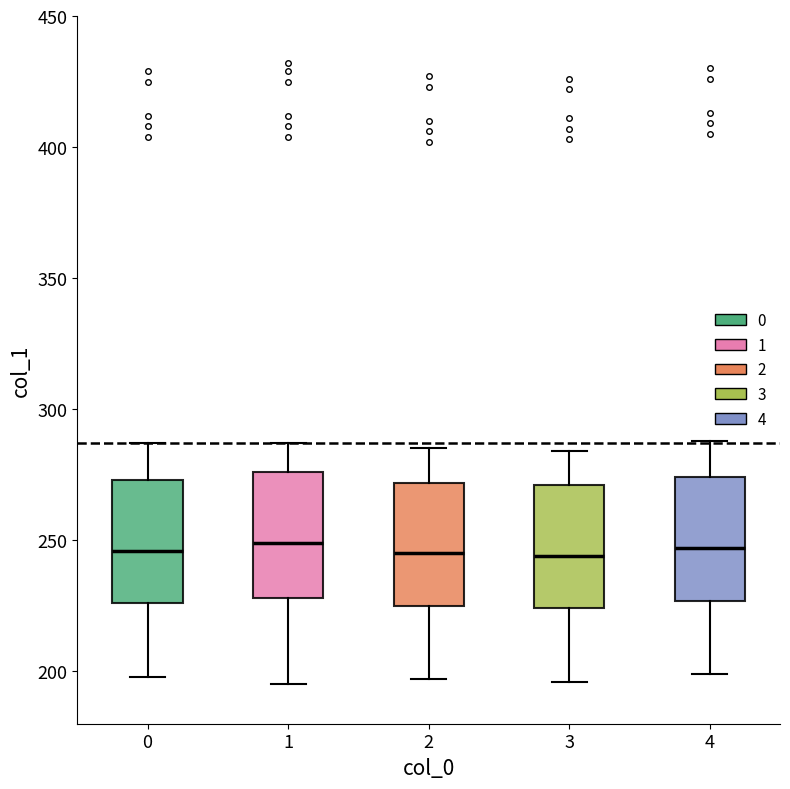

Where does the lower whisker of the box at x = 0 end on the y-axis? The values are not printed on the chart, so give them approximately, as read against the axis.

200